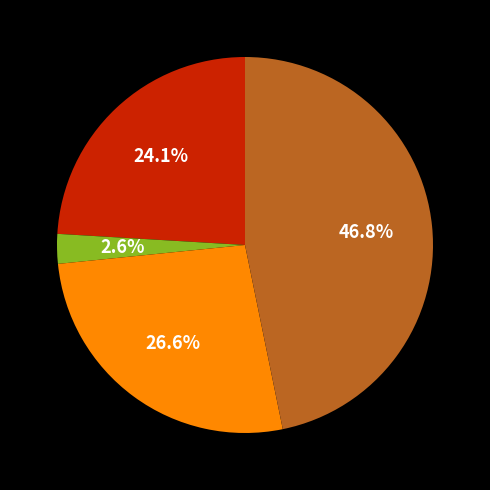

Does any single category account for the majority?

No